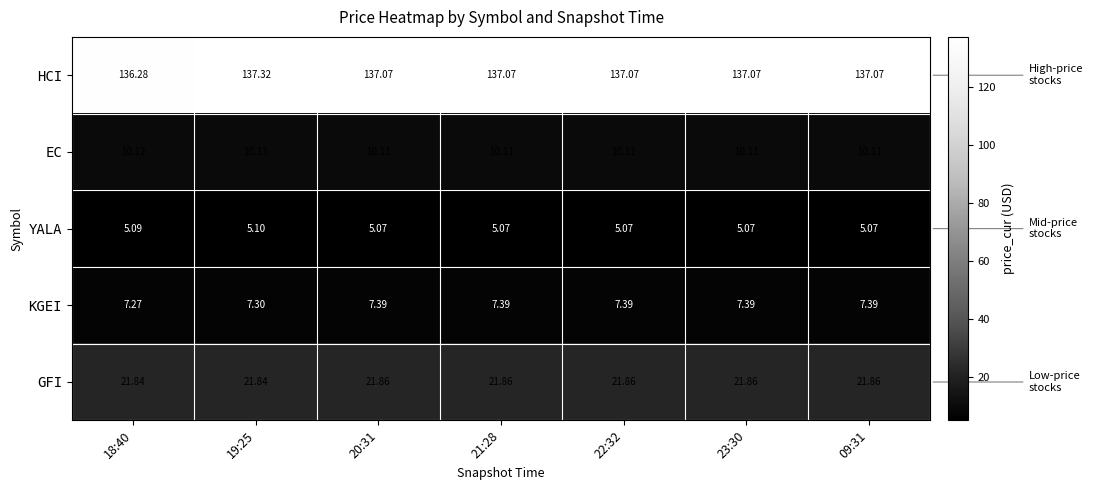

Is the value of KGEI at 22:32 greater than the value of GFI at 19:25?

No